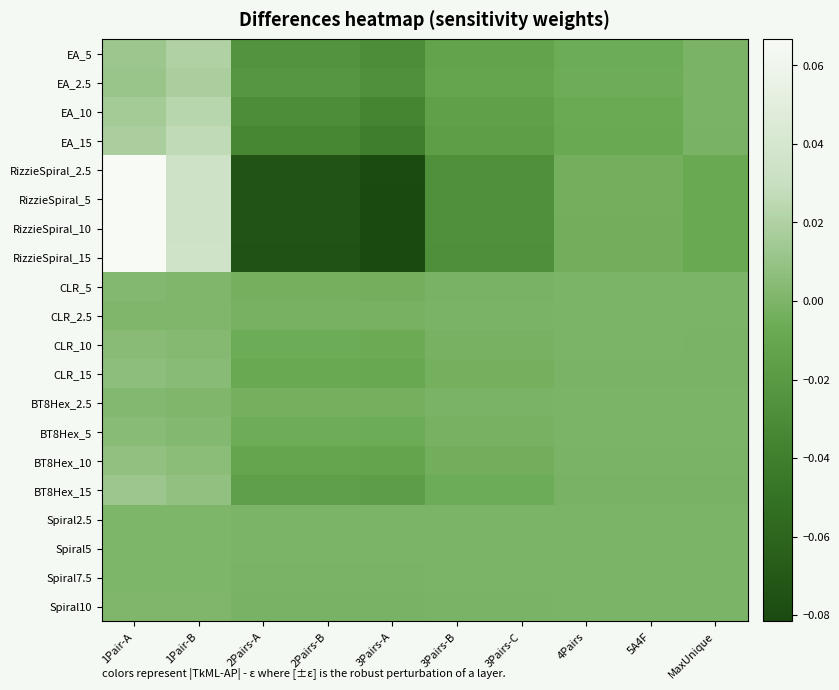

Reading left to right, extract all data points from this chart.

EA_5: 1Pair-A=0.0	1Pair-B=0.0	2Pairs-A=-0.0	2Pairs-B=-0.0	3Pairs-A=-0.0	3Pairs-B=-0.0	3Pairs-C=-0.0	4Pairs=-0.0	5A4F=-0.0	MaxUnique=-0.0
EA_2.5: 1Pair-A=0.0	1Pair-B=0.0	2Pairs-A=-0.0	2Pairs-B=-0.0	3Pairs-A=-0.0	3Pairs-B=-0.0	3Pairs-C=-0.0	4Pairs=-0.0	5A4F=-0.0	MaxUnique=-0.0
EA_10: 1Pair-A=0.0	1Pair-B=0.0	2Pairs-A=-0.0	2Pairs-B=-0.0	3Pairs-A=-0.0	3Pairs-B=-0.0	3Pairs-C=-0.0	4Pairs=-0.0	5A4F=-0.0	MaxUnique=-0.0
EA_15: 1Pair-A=0.0	1Pair-B=0.0	2Pairs-A=-0.0	2Pairs-B=-0.0	3Pairs-A=-0.0	3Pairs-B=-0.0	3Pairs-C=-0.0	4Pairs=-0.0	5A4F=-0.0	MaxUnique=-0.0
RizzieSpiral_2.5: 1Pair-A=0.1	1Pair-B=0.0	2Pairs-A=-0.1	2Pairs-B=-0.1	3Pairs-A=-0.1	3Pairs-B=-0.0	3Pairs-C=-0.0	4Pairs=-0.0	5A4F=-0.0	MaxUnique=-0.0
RizzieSpiral_5: 1Pair-A=0.1	1Pair-B=0.0	2Pairs-A=-0.1	2Pairs-B=-0.1	3Pairs-A=-0.1	3Pairs-B=-0.0	3Pairs-C=-0.0	4Pairs=-0.0	5A4F=-0.0	MaxUnique=-0.0
RizzieSpiral_10: 1Pair-A=0.1	1Pair-B=0.0	2Pairs-A=-0.1	2Pairs-B=-0.1	3Pairs-A=-0.1	3Pairs-B=-0.0	3Pairs-C=-0.0	4Pairs=-0.0	5A4F=-0.0	MaxUnique=-0.0
RizzieSpiral_15: 1Pair-A=0.1	1Pair-B=0.0	2Pairs-A=-0.1	2Pairs-B=-0.1	3Pairs-A=-0.1	3Pairs-B=-0.0	3Pairs-C=-0.0	4Pairs=-0.0	5A4F=-0.0	MaxUnique=-0.0
CLR_5: 1Pair-A=0.0	1Pair-B=0.0	2Pairs-A=-0.0	2Pairs-B=-0.0	3Pairs-A=-0.0	3Pairs-B=-0.0	3Pairs-C=-0.0	4Pairs=-0.0	5A4F=-0.0	MaxUnique=-0.0
CLR_2.5: 1Pair-A=0.0	1Pair-B=0.0	2Pairs-A=-0.0	2Pairs-B=-0.0	3Pairs-A=-0.0	3Pairs-B=-0.0	3Pairs-C=-0.0	4Pairs=-0.0	5A4F=-0.0	MaxUnique=-0.0
CLR_10: 1Pair-A=0.0	1Pair-B=0.0	2Pairs-A=-0.0	2Pairs-B=-0.0	3Pairs-A=-0.0	3Pairs-B=-0.0	3Pairs-C=-0.0	4Pairs=-0.0	5A4F=-0.0	MaxUnique=-0.0
CLR_15: 1Pair-A=0.0	1Pair-B=0.0	2Pairs-A=-0.0	2Pairs-B=-0.0	3Pairs-A=-0.0	3Pairs-B=-0.0	3Pairs-C=-0.0	4Pairs=-0.0	5A4F=-0.0	MaxUnique=-0.0
BT8Hex_2.5: 1Pair-A=0.0	1Pair-B=0.0	2Pairs-A=-0.0	2Pairs-B=-0.0	3Pairs-A=-0.0	3Pairs-B=-0.0	3Pairs-C=-0.0	4Pairs=-0.0	5A4F=-0.0	MaxUnique=-0.0
BT8Hex_5: 1Pair-A=0.0	1Pair-B=0.0	2Pairs-A=-0.0	2Pairs-B=-0.0	3Pairs-A=-0.0	3Pairs-B=-0.0	3Pairs-C=-0.0	4Pairs=-0.0	5A4F=-0.0	MaxUnique=-0.0
BT8Hex_10: 1Pair-A=0.0	1Pair-B=0.0	2Pairs-A=-0.0	2Pairs-B=-0.0	3Pairs-A=-0.0	3Pairs-B=-0.0	3Pairs-C=-0.0	4Pairs=-0.0	5A4F=-0.0	MaxUnique=-0.0
BT8Hex_15: 1Pair-A=0.0	1Pair-B=0.0	2Pairs-A=-0.0	2Pairs-B=-0.0	3Pairs-A=-0.0	3Pairs-B=-0.0	3Pairs-C=-0.0	4Pairs=-0.0	5A4F=-0.0	MaxUnique=-0.0
Spiral2.5: 1Pair-A=0.0	1Pair-B=0.0	2Pairs-A=-0.0	2Pairs-B=-0.0	3Pairs-A=-0.0	3Pairs-B=-0.0	3Pairs-C=-0.0	4Pairs=-0.0	5A4F=-0.0	MaxUnique=-0.0
Spiral5: 1Pair-A=0.0	1Pair-B=0.0	2Pairs-A=-0.0	2Pairs-B=-0.0	3Pairs-A=-0.0	3Pairs-B=-0.0	3Pairs-C=-0.0	4Pairs=-0.0	5A4F=-0.0	MaxUnique=-0.0
Spiral7.5: 1Pair-A=0.0	1Pair-B=0.0	2Pairs-A=-0.0	2Pairs-B=-0.0	3Pairs-A=-0.0	3Pairs-B=-0.0	3Pairs-C=-0.0	4Pairs=-0.0	5A4F=-0.0	MaxUnique=-0.0
Spiral10: 1Pair-A=0.0	1Pair-B=0.0	2Pairs-A=-0.0	2Pairs-B=-0.0	3Pairs-A=-0.0	3Pairs-B=-0.0	3Pairs-C=-0.0	4Pairs=-0.0	5A4F=-0.0	MaxUnique=-0.0